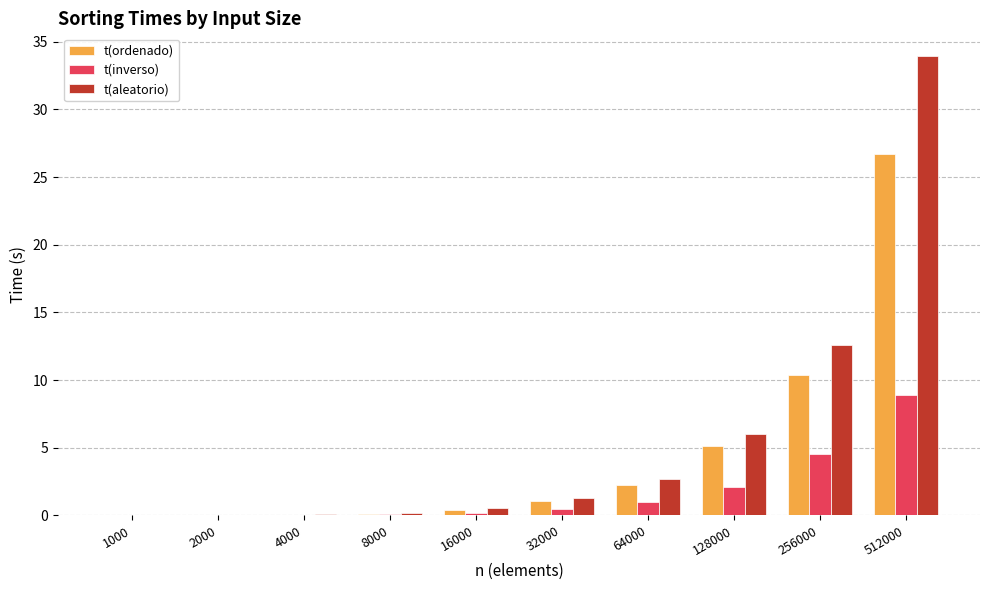

At which label does t(aleatorio) first exceed 1?

32000